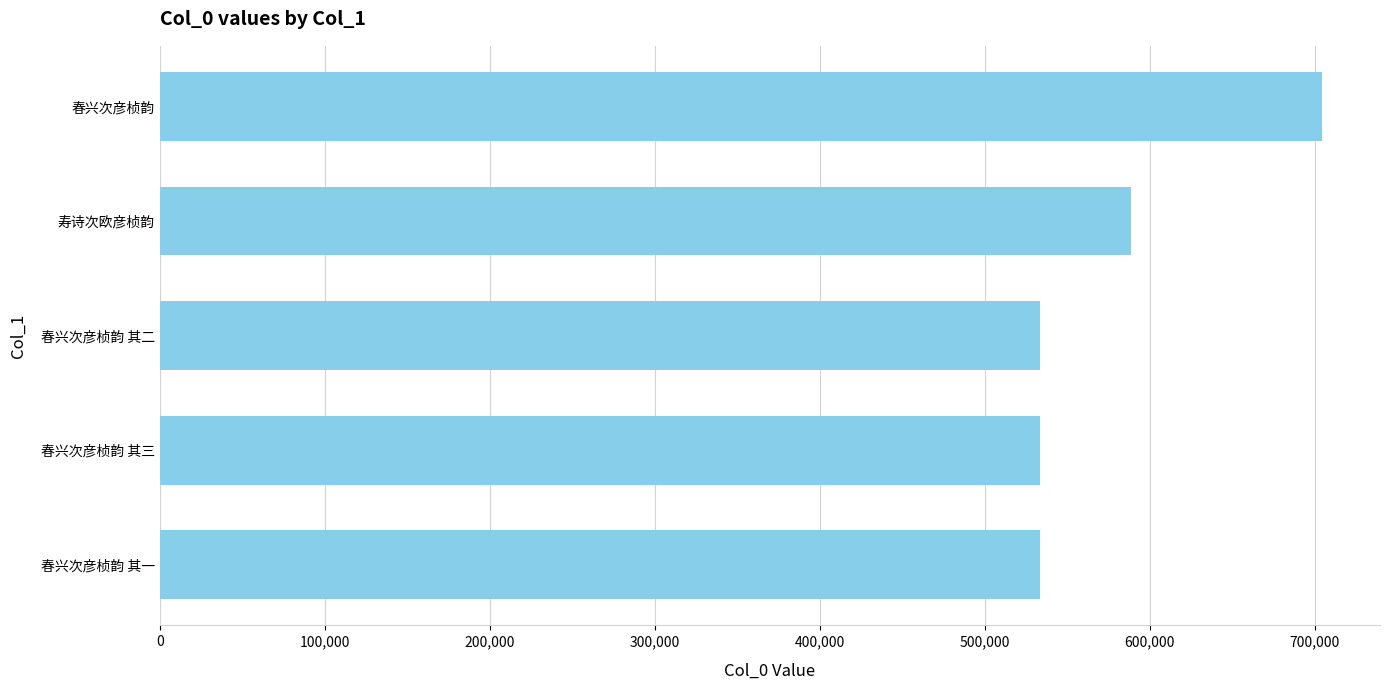

What is the ratio of the value at 春兴次彦桢韵 其二 to the value at 春兴次彦桢韵?

0.8